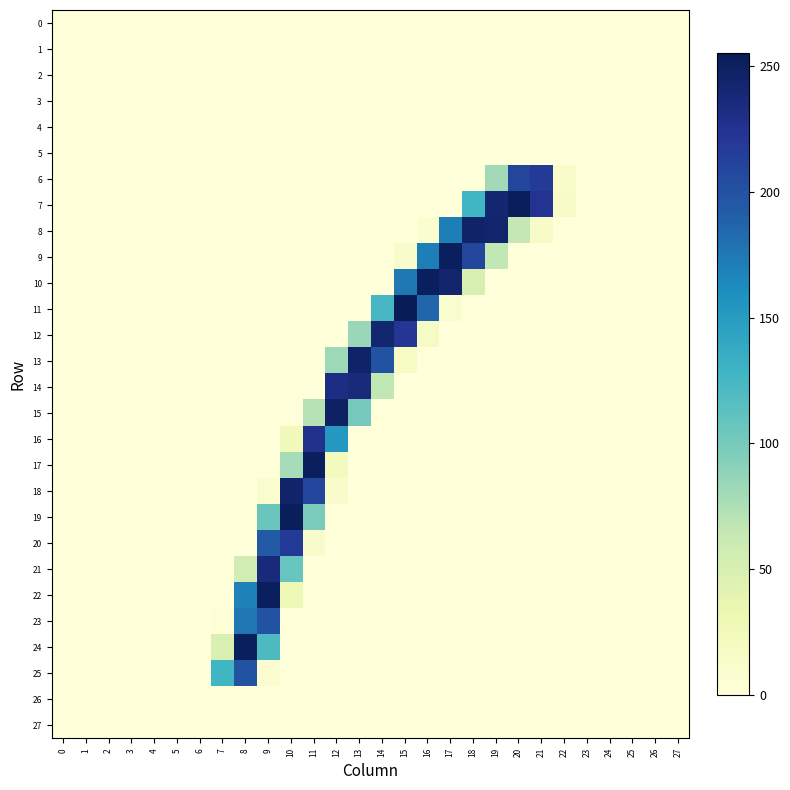

Reading left to right, transcribe all the data shown in this chart.

0: 0=0	1=0	2=0	3=0	4=0	5=0	6=0	7=0	8=0	9=0	10=0	11=0	12=0	13=0	14=0	15=0	16=0	17=0	18=0	19=0	20=0	21=0	22=0	23=0	24=0	25=0	26=0	27=0
1: 0=0	1=0	2=0	3=0	4=0	5=0	6=0	7=0	8=0	9=0	10=0	11=0	12=0	13=0	14=0	15=0	16=0	17=0	18=0	19=0	20=0	21=0	22=0	23=0	24=0	25=0	26=0	27=0
2: 0=0	1=0	2=0	3=0	4=0	5=0	6=0	7=0	8=0	9=0	10=0	11=0	12=0	13=0	14=0	15=0	16=0	17=0	18=0	19=0	20=0	21=0	22=0	23=0	24=0	25=0	26=0	27=0
3: 0=0	1=0	2=0	3=0	4=0	5=0	6=0	7=0	8=0	9=0	10=0	11=0	12=0	13=0	14=0	15=0	16=0	17=0	18=0	19=0	20=0	21=0	22=0	23=0	24=0	25=0	26=0	27=0
4: 0=0	1=0	2=0	3=0	4=0	5=0	6=0	7=0	8=0	9=0	10=0	11=0	12=0	13=0	14=0	15=0	16=0	17=0	18=0	19=0	20=0	21=0	22=0	23=0	24=0	25=0	26=0	27=0
5: 0=0	1=0	2=0	3=0	4=0	5=0	6=0	7=0	8=0	9=0	10=0	11=0	12=0	13=0	14=0	15=0	16=0	17=0	18=0	19=0	20=0	21=0	22=0	23=0	24=0	25=0	26=0	27=0
6: 0=0	1=0	2=0	3=0	4=0	5=0	6=0	7=0	8=0	9=0	10=0	11=0	12=0	13=0	14=0	15=0	16=0	17=0	18=0	19=80	20=210	21=218	22=12	23=0	24=0	25=0	26=0	27=0
7: 0=0	1=0	2=0	3=0	4=0	5=0	6=0	7=0	8=0	9=0	10=0	11=0	12=0	13=0	14=0	15=0	16=0	17=0	18=128	19=242	20=253	21=224	22=14	23=0	24=0	25=0	26=0	27=0
8: 0=0	1=0	2=0	3=0	4=0	5=0	6=0	7=0	8=0	9=0	10=0	11=0	12=0	13=0	14=0	15=0	16=8	17=171	18=246	19=244	20=65	21=14	22=0	23=0	24=0	25=0	26=0	27=0
9: 0=0	1=0	2=0	3=0	4=0	5=0	6=0	7=0	8=0	9=0	10=0	11=0	12=0	13=0	14=0	15=11	16=171	17=252	18=210	19=66	20=0	21=0	22=0	23=0	24=0	25=0	26=0	27=0
10: 0=0	1=0	2=0	3=0	4=0	5=0	6=0	7=0	8=0	9=0	10=0	11=0	12=0	13=0	14=0	15=175	16=252	17=244	18=49	19=0	20=0	21=0	22=0	23=0	24=0	25=0	26=0	27=0
11: 0=0	1=0	2=0	3=0	4=0	5=0	6=0	7=0	8=0	9=0	10=0	11=0	12=0	13=0	14=124	15=255	16=186	17=9	18=0	19=0	20=0	21=0	22=0	23=0	24=0	25=0	26=0	27=0
12: 0=0	1=0	2=0	3=0	4=0	5=0	6=0	7=0	8=0	9=0	10=0	11=0	12=0	13=84	14=242	15=222	16=16	17=0	18=0	19=0	20=0	21=0	22=0	23=0	24=0	25=0	26=0	27=0
13: 0=0	1=0	2=0	3=0	4=0	5=0	6=0	7=0	8=0	9=0	10=0	11=0	12=82	13=246	14=199	15=17	16=0	17=0	18=0	19=0	20=0	21=0	22=0	23=0	24=0	25=0	26=0	27=0
14: 0=0	1=0	2=0	3=0	4=0	5=0	6=0	7=0	8=0	9=0	10=0	11=0	12=232	13=236	14=66	15=0	16=0	17=0	18=0	19=0	20=0	21=0	22=0	23=0	24=0	25=0	26=0	27=0
15: 0=0	1=0	2=0	3=0	4=0	5=0	6=0	7=0	8=0	9=0	10=0	11=71	12=249	13=101	14=0	15=0	16=0	17=0	18=0	19=0	20=0	21=0	22=0	23=0	24=0	25=0	26=0	27=0
16: 0=0	1=0	2=0	3=0	4=0	5=0	6=0	7=0	8=0	9=0	10=25	11=227	12=153	13=0	14=0	15=0	16=0	17=0	18=0	19=0	20=0	21=0	22=0	23=0	24=0	25=0	26=0	27=0
17: 0=0	1=0	2=0	3=0	4=0	5=0	6=0	7=0	8=0	9=0	10=78	11=252	12=21	13=0	14=0	15=0	16=0	17=0	18=0	19=0	20=0	21=0	22=0	23=0	24=0	25=0	26=0	27=0
18: 0=0	1=0	2=0	3=0	4=0	5=0	6=0	7=0	8=0	9=9	10=245	11=210	12=11	13=0	14=0	15=0	16=0	17=0	18=0	19=0	20=0	21=0	22=0	23=0	24=0	25=0	26=0	27=0
19: 0=0	1=0	2=0	3=0	4=0	5=0	6=0	7=0	8=0	9=106	10=253	11=98	12=0	13=0	14=0	15=0	16=0	17=0	18=0	19=0	20=0	21=0	22=0	23=0	24=0	25=0	26=0	27=0
20: 0=0	1=0	2=0	3=0	4=0	5=0	6=0	7=0	8=0	9=194	10=218	11=11	12=0	13=0	14=0	15=0	16=0	17=0	18=0	19=0	20=0	21=0	22=0	23=0	24=0	25=0	26=0	27=0
21: 0=0	1=0	2=0	3=0	4=0	5=0	6=0	7=0	8=55	9=236	10=107	11=0	12=0	13=0	14=0	15=0	16=0	17=0	18=0	19=0	20=0	21=0	22=0	23=0	24=0	25=0	26=0	27=0
22: 0=0	1=0	2=0	3=0	4=0	5=0	6=0	7=0	8=169	9=252	10=27	11=0	12=0	13=0	14=0	15=0	16=0	17=0	18=0	19=0	20=0	21=0	22=0	23=0	24=0	25=0	26=0	27=0
23: 0=0	1=0	2=0	3=0	4=0	5=0	6=0	7=2	8=176	9=199	10=0	11=0	12=0	13=0	14=0	15=0	16=0	17=0	18=0	19=0	20=0	21=0	22=0	23=0	24=0	25=0	26=0	27=0
24: 0=0	1=0	2=0	3=0	4=0	5=0	6=0	7=48	8=252	9=121	10=0	11=0	12=0	13=0	14=0	15=0	16=0	17=0	18=0	19=0	20=0	21=0	22=0	23=0	24=0	25=0	26=0	27=0
25: 0=0	1=0	2=0	3=0	4=0	5=0	6=0	7=127	8=199	9=7	10=0	11=0	12=0	13=0	14=0	15=0	16=0	17=0	18=0	19=0	20=0	21=0	22=0	23=0	24=0	25=0	26=0	27=0
26: 0=0	1=0	2=0	3=0	4=0	5=0	6=0	7=0	8=0	9=0	10=0	11=0	12=0	13=0	14=0	15=0	16=0	17=0	18=0	19=0	20=0	21=0	22=0	23=0	24=0	25=0	26=0	27=0
27: 0=0	1=0	2=0	3=0	4=0	5=0	6=0	7=0	8=0	9=0	10=0	11=0	12=0	13=0	14=0	15=0	16=0	17=0	18=0	19=0	20=0	21=0	22=0	23=0	24=0	25=0	26=0	27=0